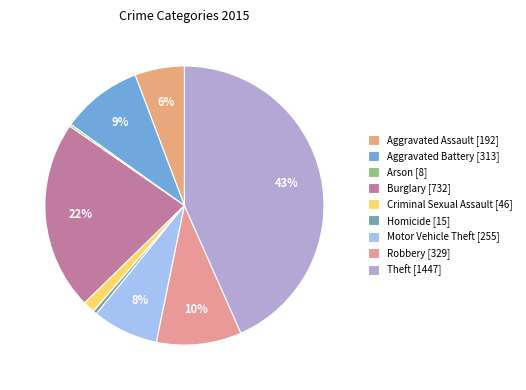

Count the number of slices in the pie.

9